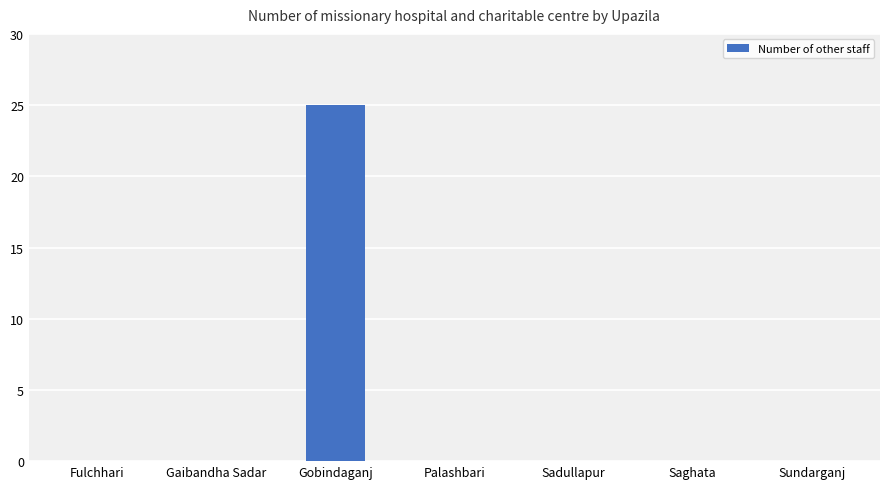

What is the sum of all values?

25